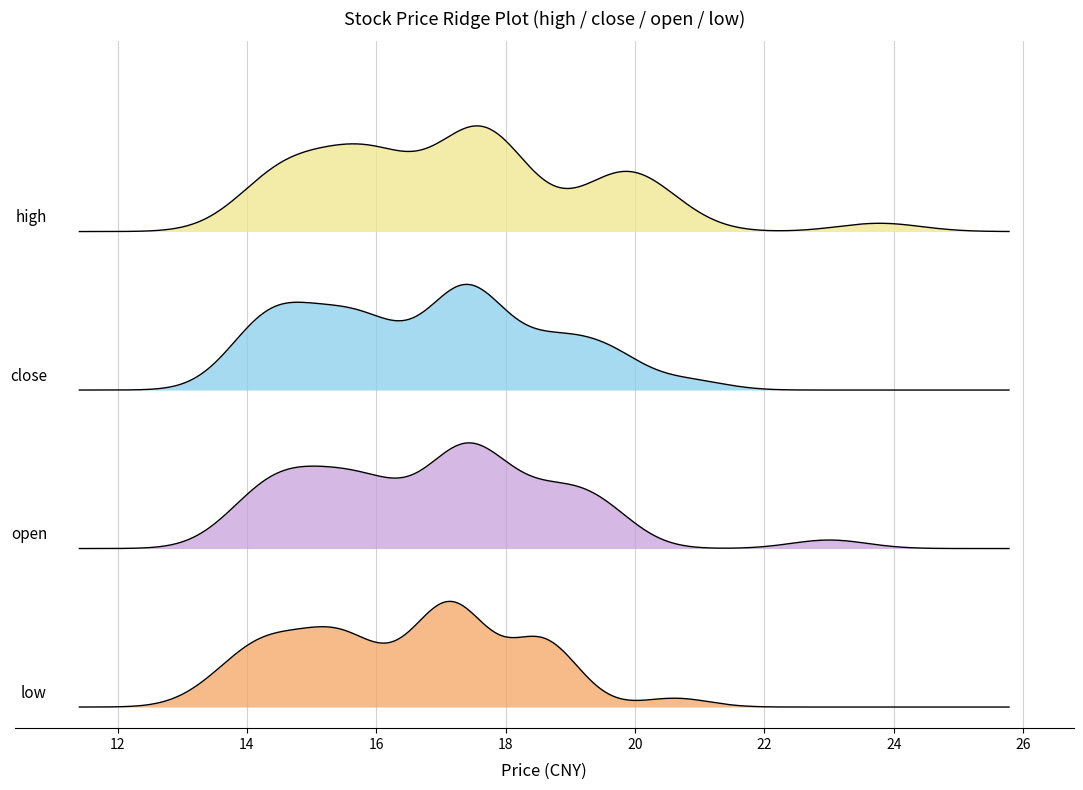

At which label does high first exceed 17?

high